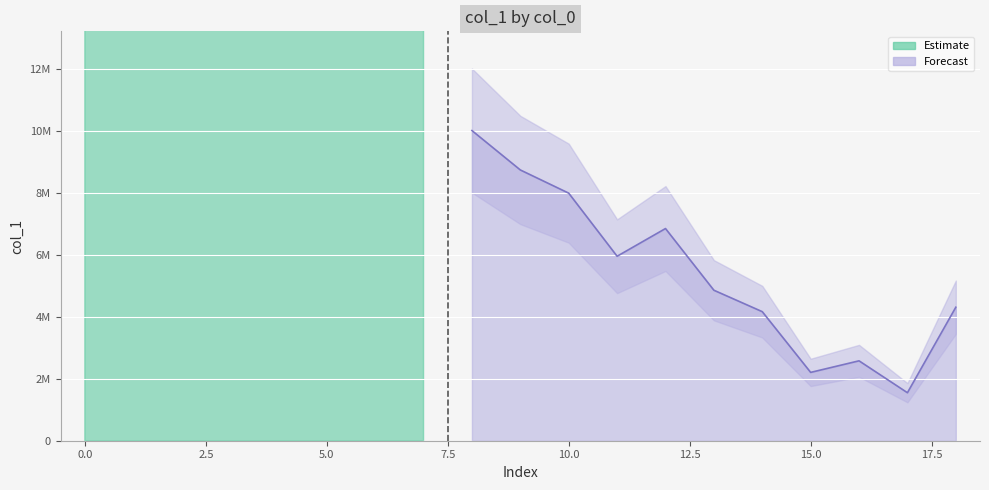

How many lines are shown in the chart?

1